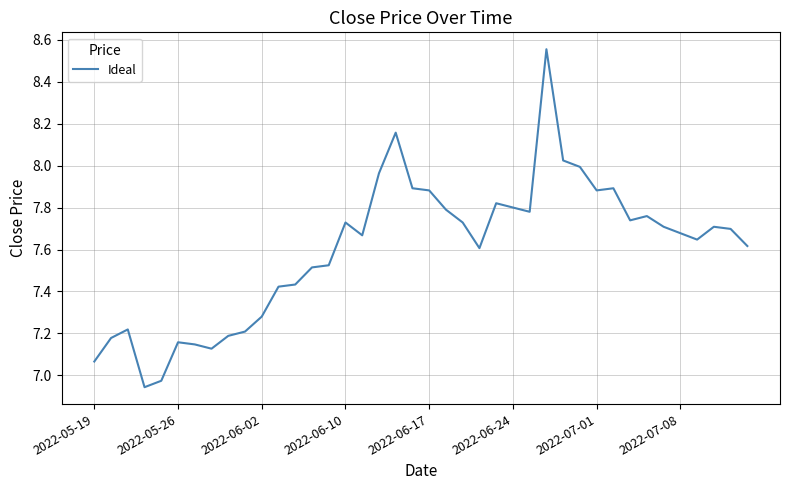

What is the difference between the maximum and minimum values?

1.6